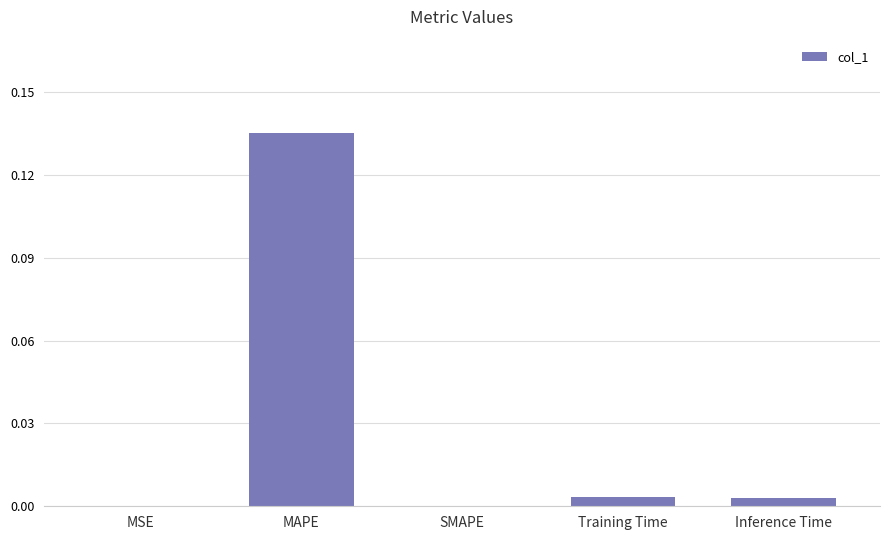

True or false: the data shows 0.0 at Training Time.

True